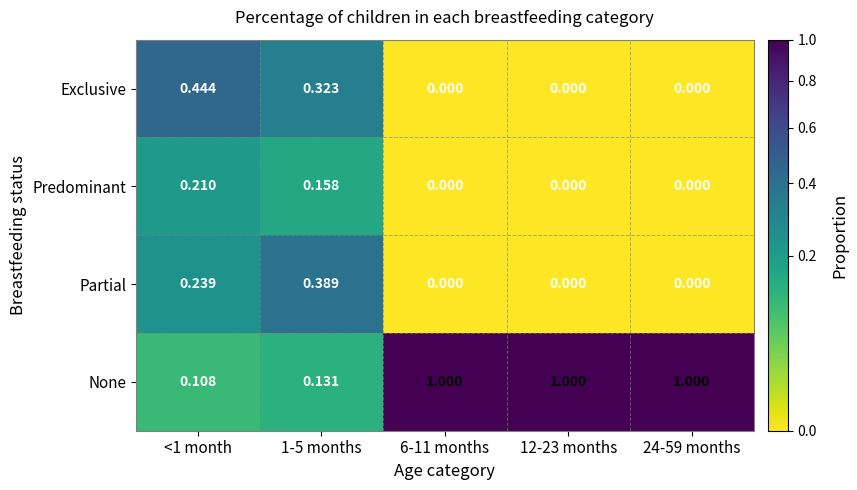

Rank the series by their maximum value, from highest to lowest.

None, Exclusive, Partial, Predominant